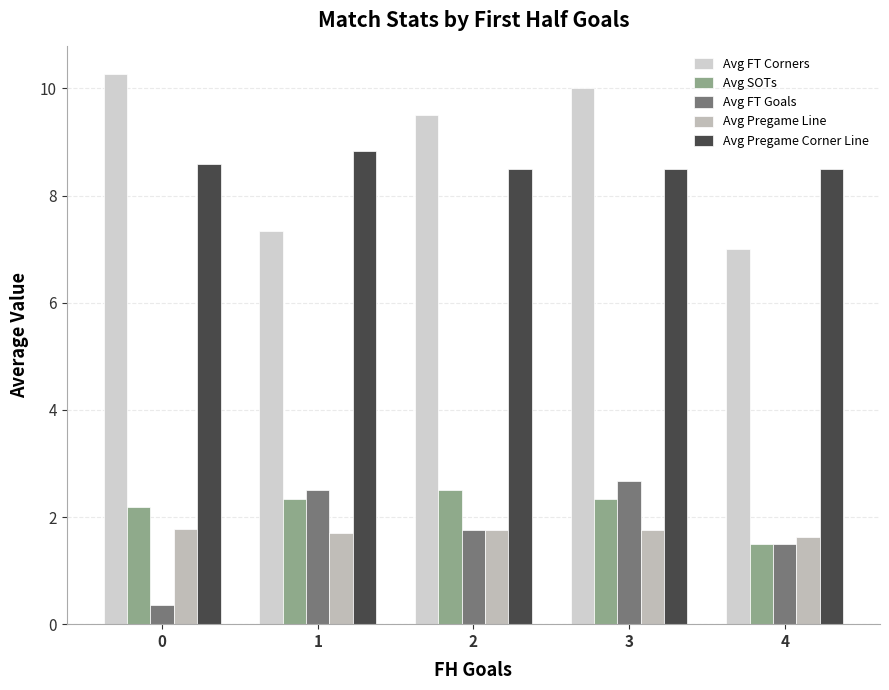

What is the difference between the Avg Pregame Line values at 4 and 1?

0.1